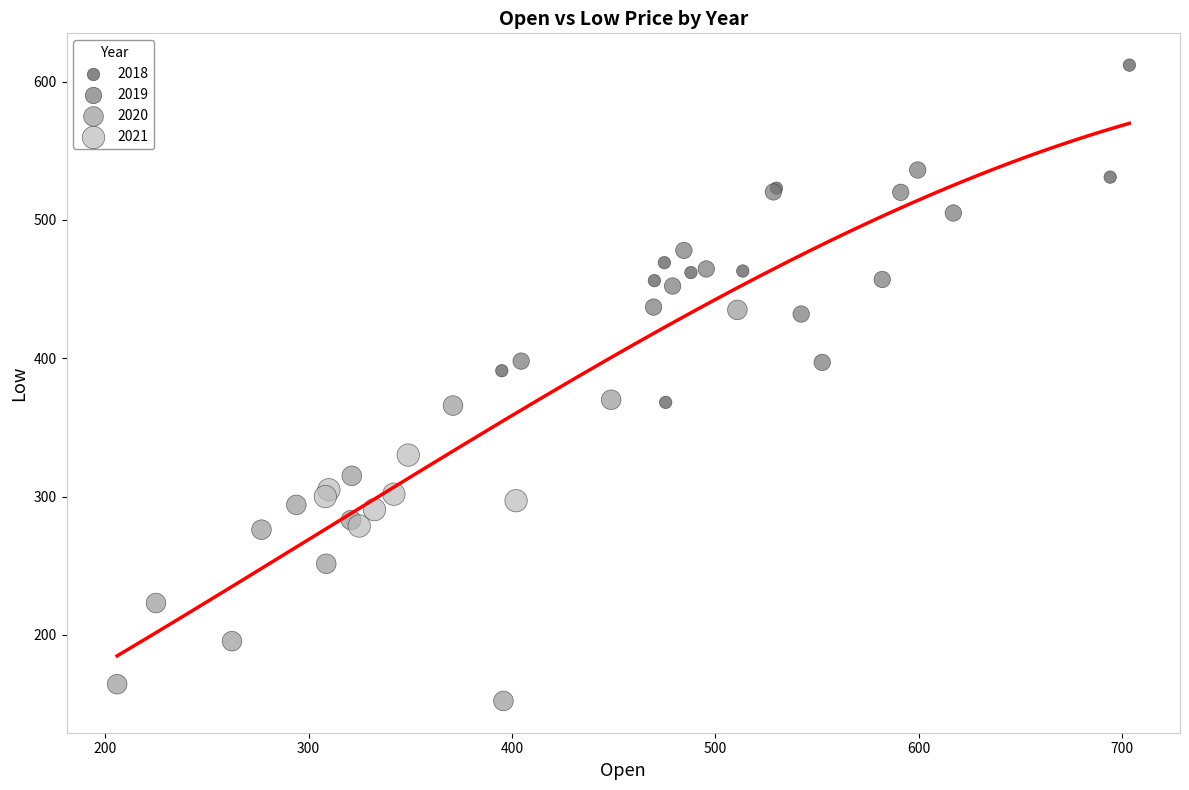

Which series reaches the maximum Y coordinate?

2018